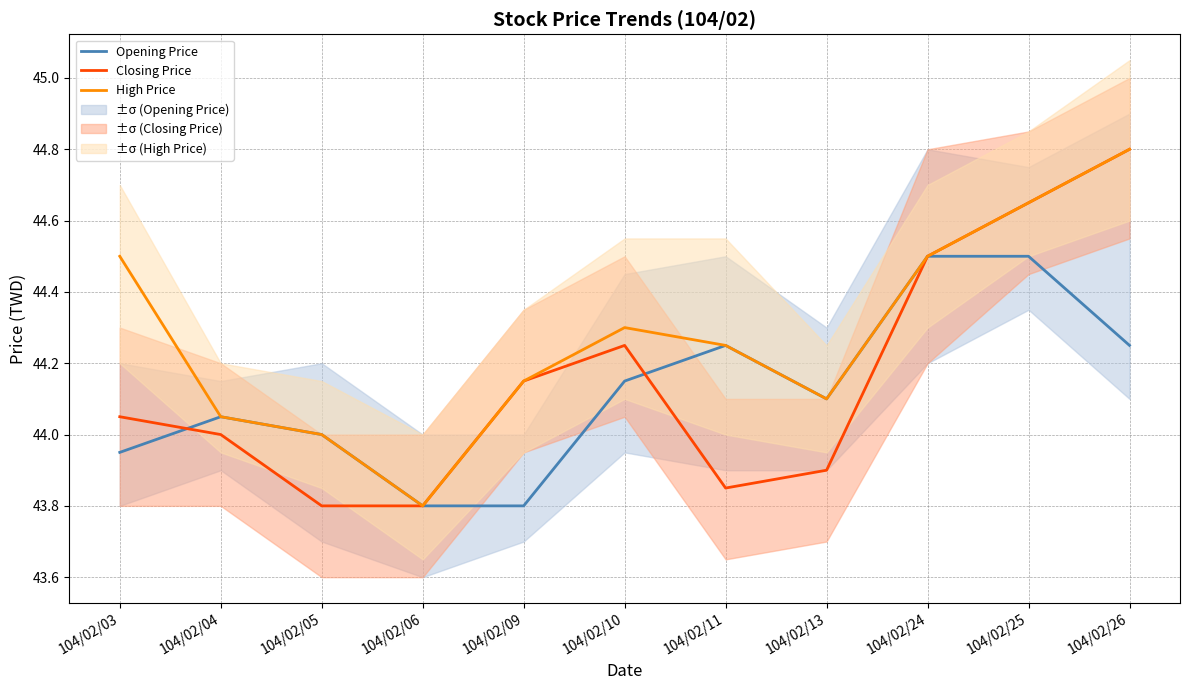

True or false: High Price has a value of 44.0 at 104/02/05.

True